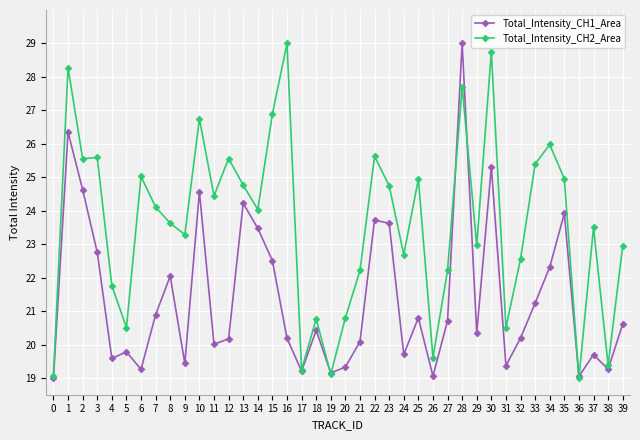

What is the difference between the highest and lowest values at 24?

3.0